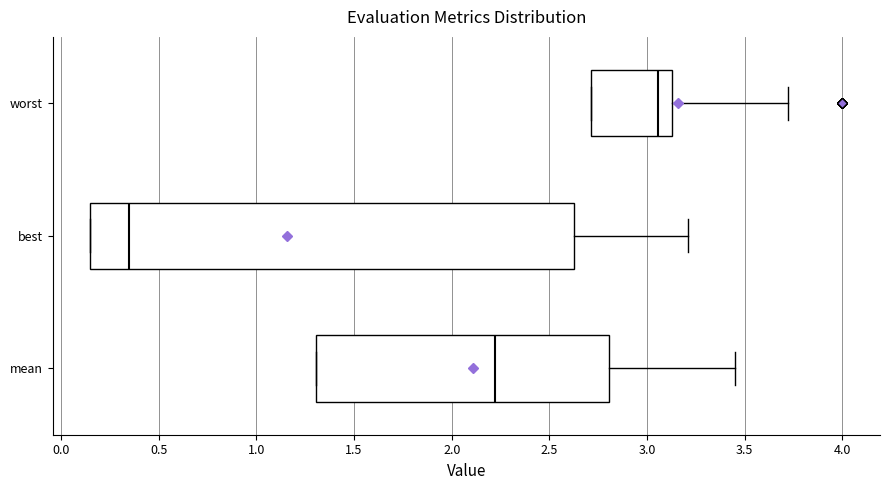

Where does the right whisker of the box for worst end on the x-axis? The values are not printed on the chart, so give them approximately, as read against the axis.

3.70